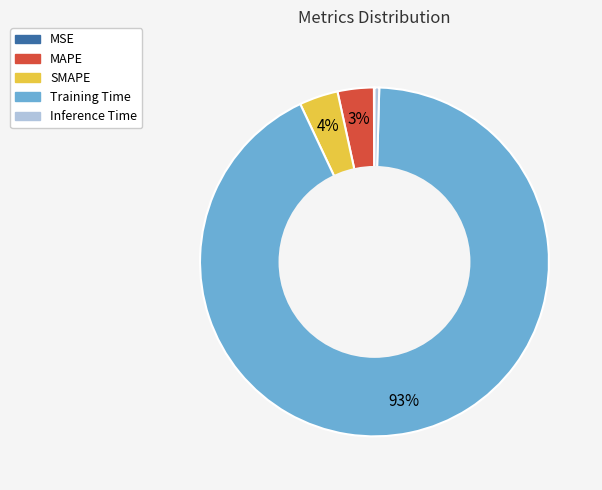

The Inference Time slice represents 0% of the pie. True or false?

True